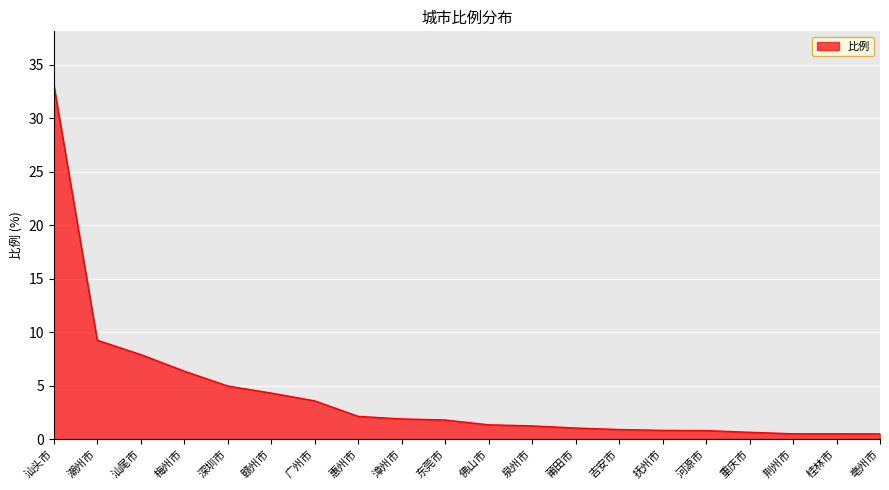

What is the greatest value displayed?

33.2